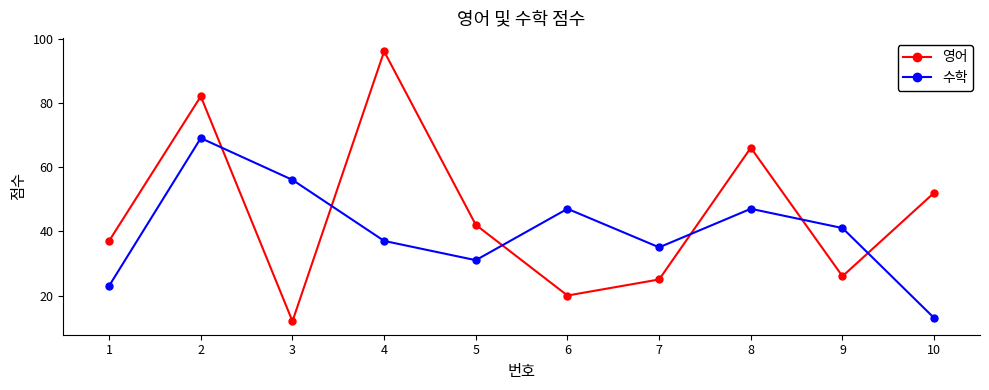

Where do 영어 and 수학 first cross each other?

2 and 3